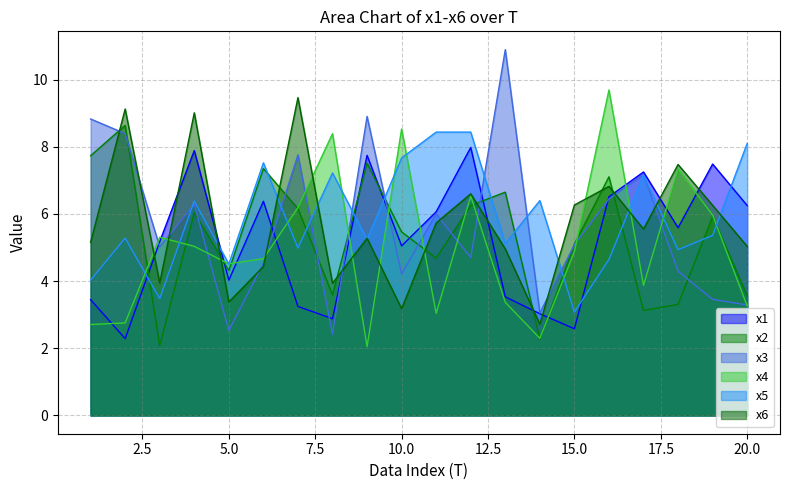

Rank the series by their maximum value, from highest to lowest.

x3, x4, x6, x2, x5, x1